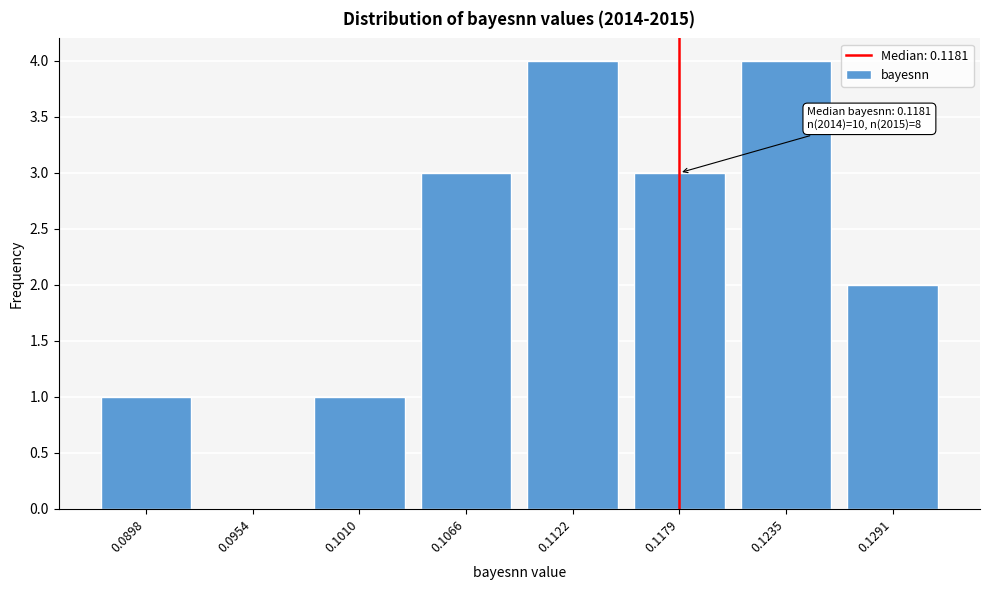

Reading left to right, transcribe all the data shown in this chart.

0.0898=1	0.0954=0	0.1010=1	0.1066=3	0.1122=4	0.1179=3	0.1235=4	0.1291=2